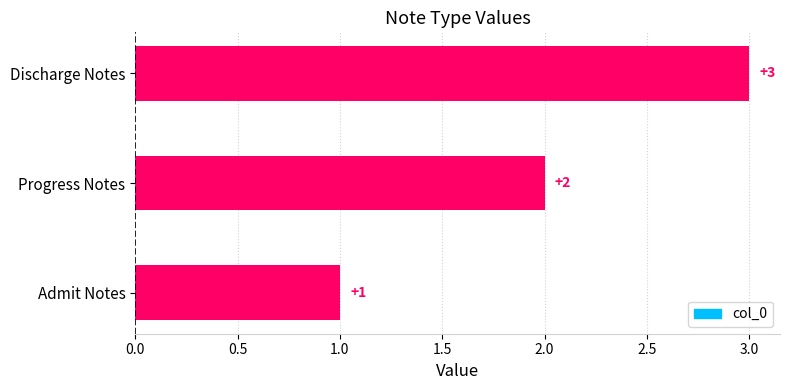

How many values are between 1 and 3?

3